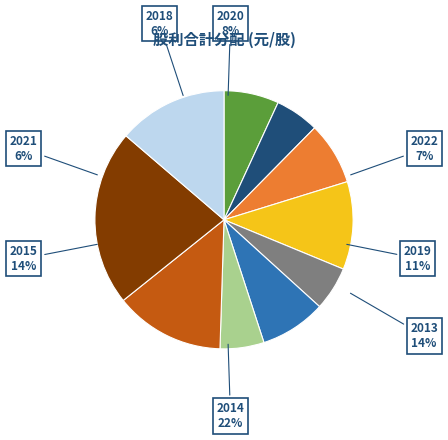

Which category has the biggest portion of the pie?

2014